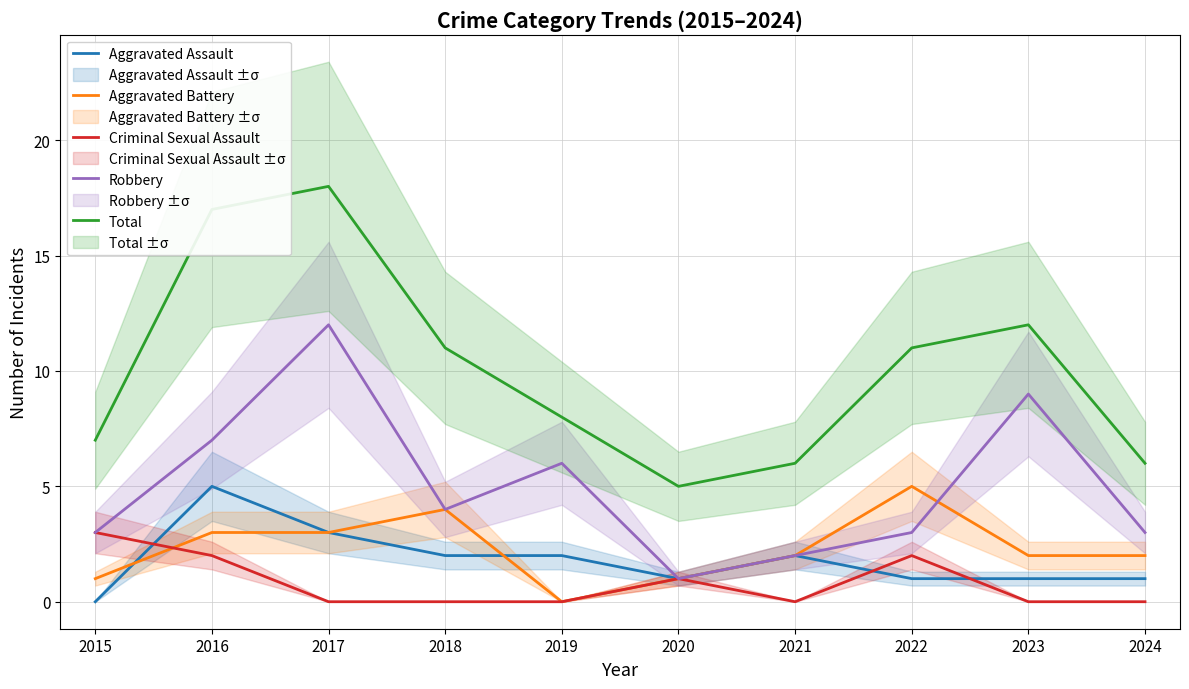

Rank the series at 2022 from highest to lowest value.

Total, Aggravated Battery, Robbery, Criminal Sexual Assault, Aggravated Assault